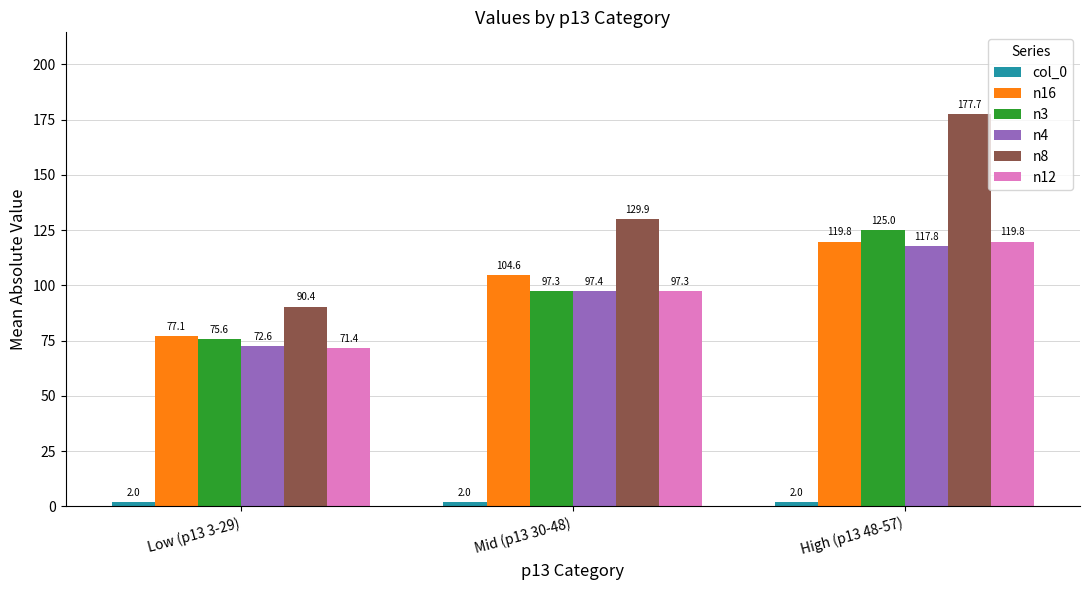

How many values in the n12 series are below 97?

1